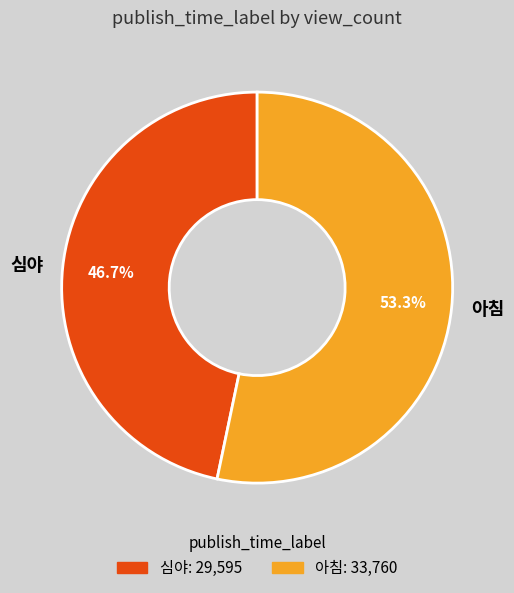

To the nearest percent, what is the difference between the largest and smallest slice percentages?

7%